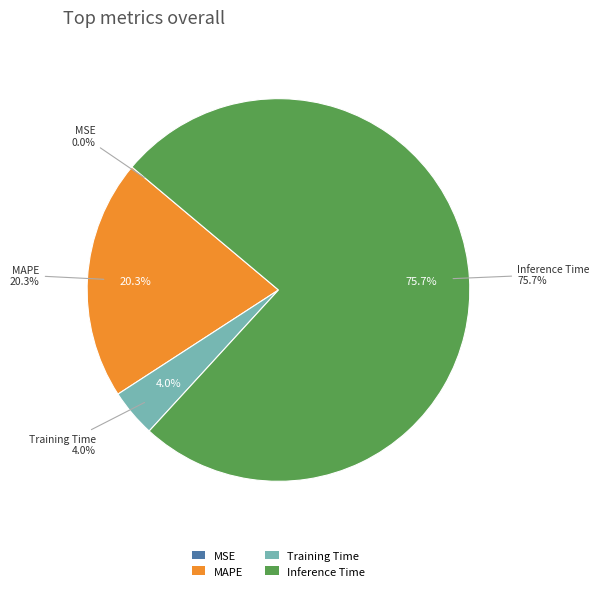

What percentage is NOT represented by MAPE?

79.7%